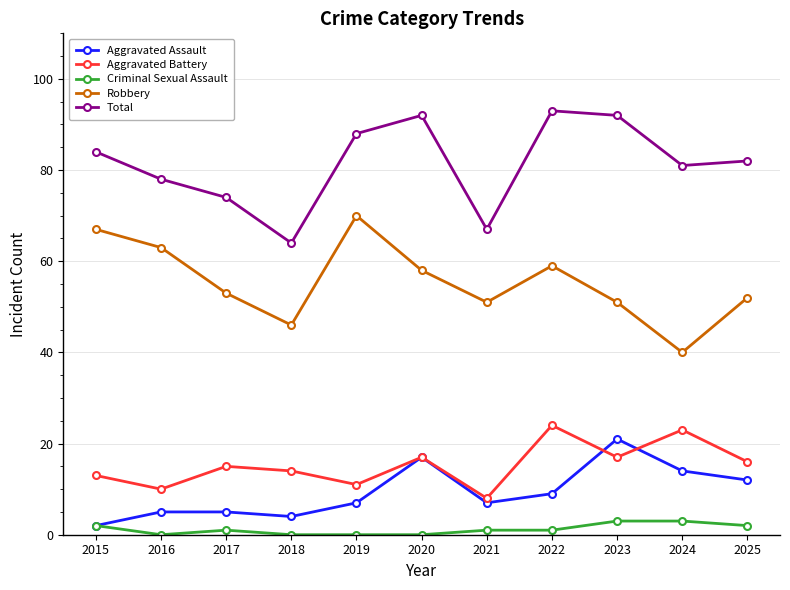

Where does the Total series first go above 82?

2015